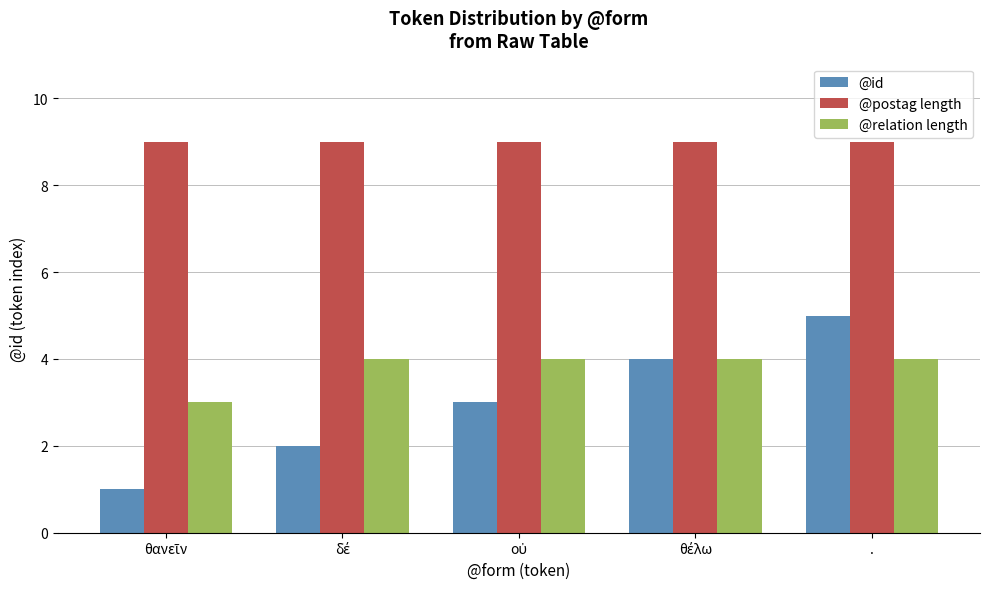

At how many categories does at least one series exceed 1?

5